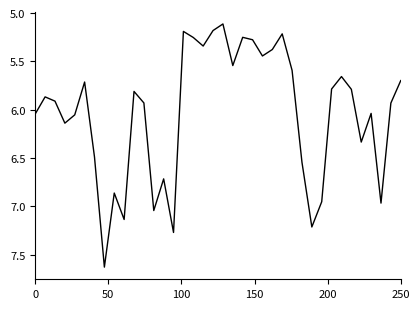

What is the smallest value displayed?

5.1